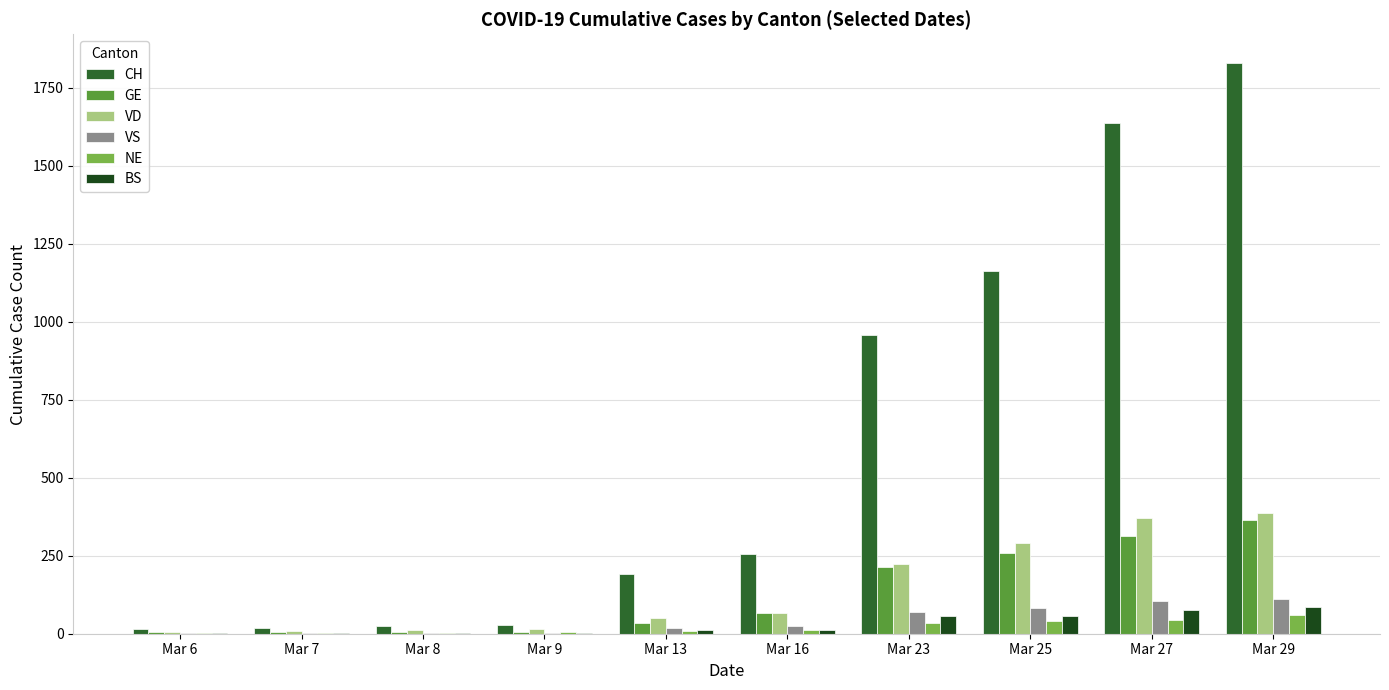

The value of GE at Mar 23 is 214. True or false?

True